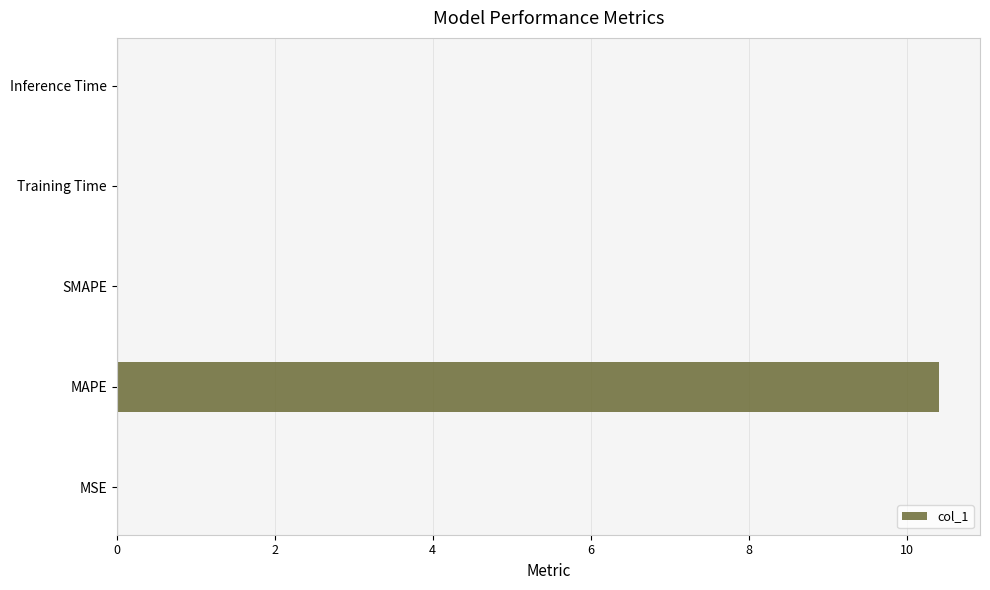

What is the maximum value shown in the chart?

10.4